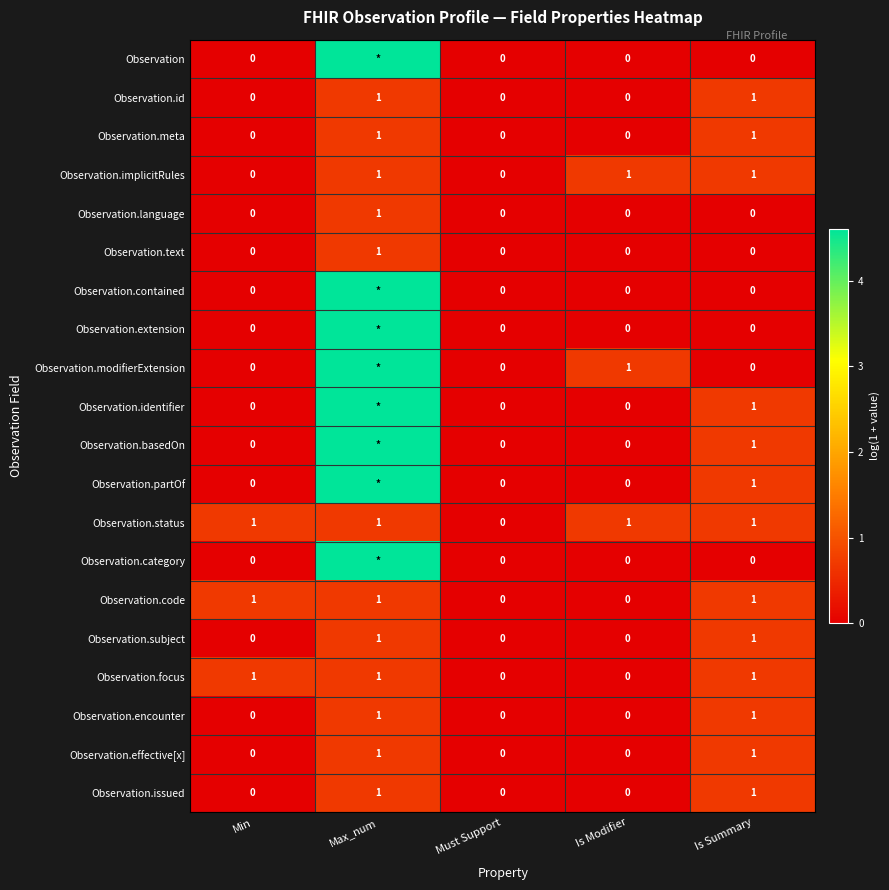

Is the value of Observation.extension at Must Support greater than the value of Observation.basedOn at Is Summary?

No